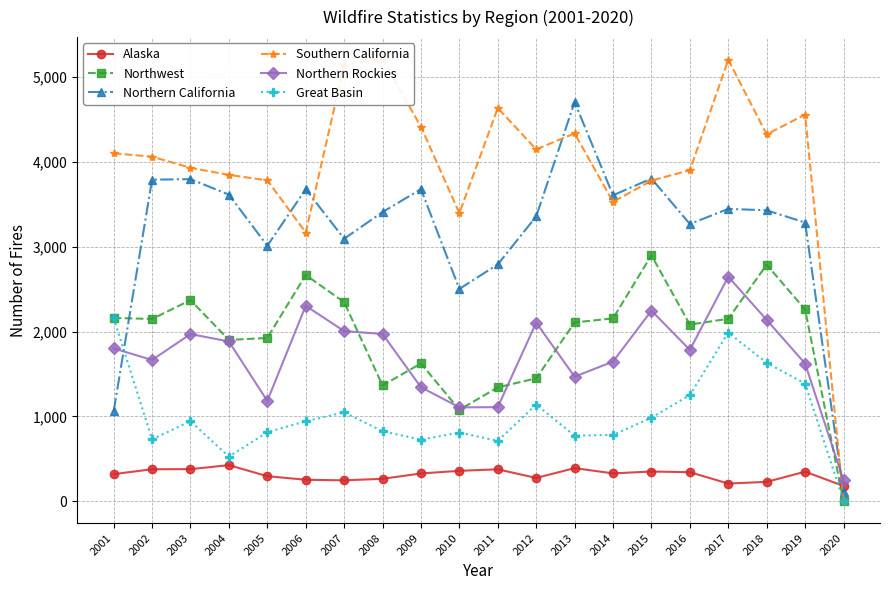

What is the total value across all series at 2008?

13042